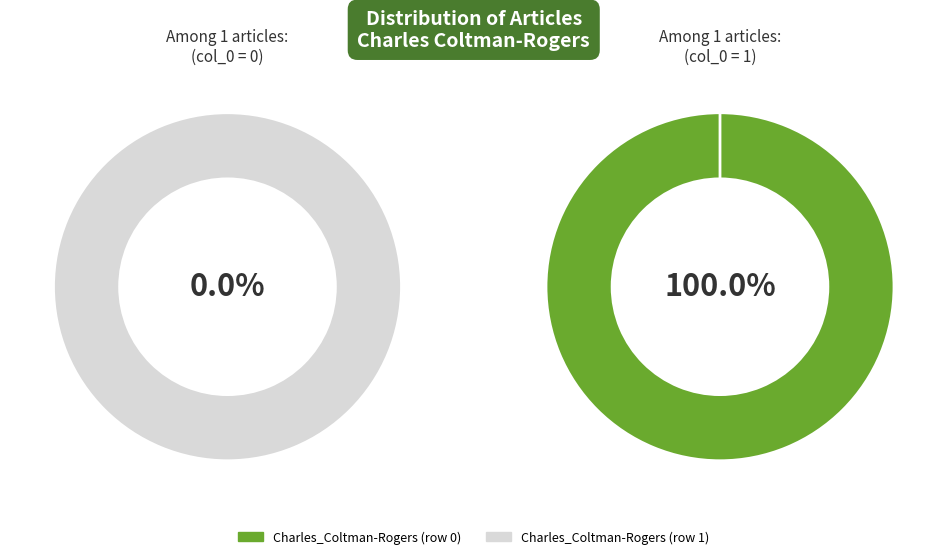

What is the largest slice in the pie chart?

Charles_Coltman-Rogers (row 1)